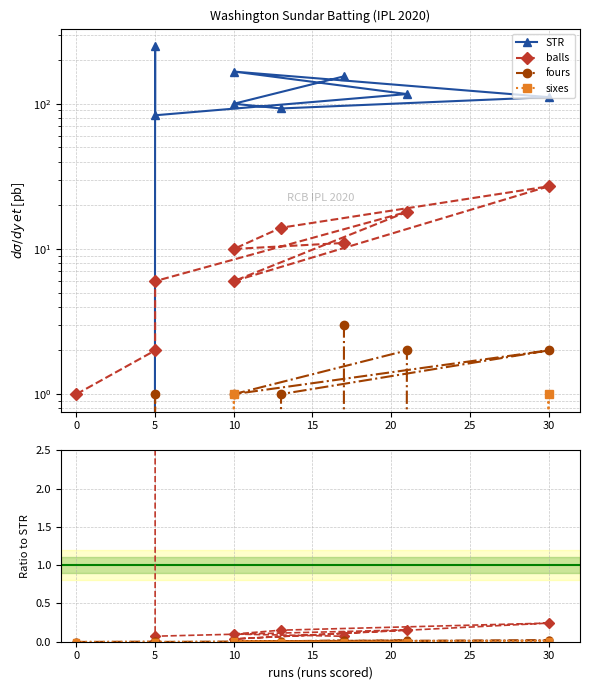

Is the value of sixes at 25 greater than the value of STR at 35?

No